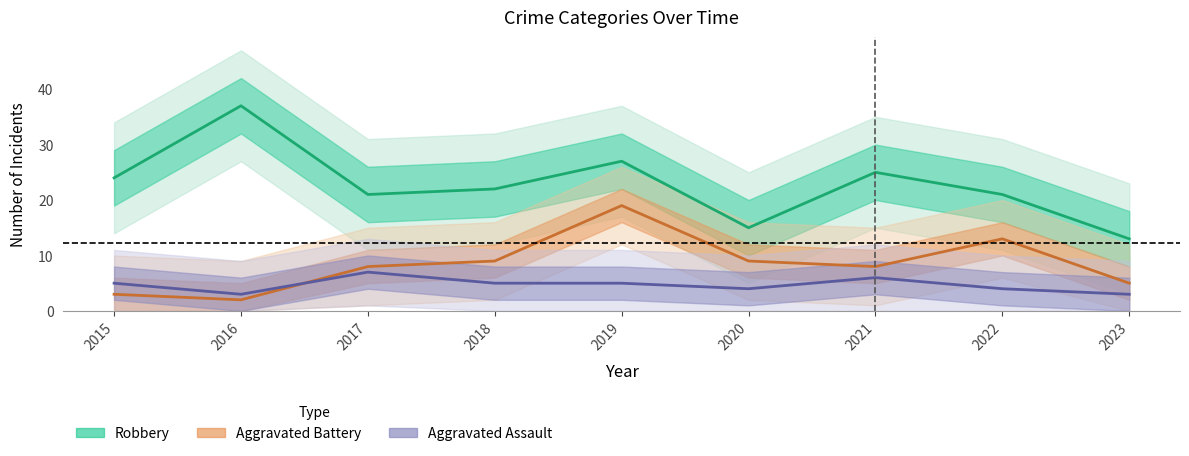

The Aggravated Battery series shows 14 at 2020. True or false?

False